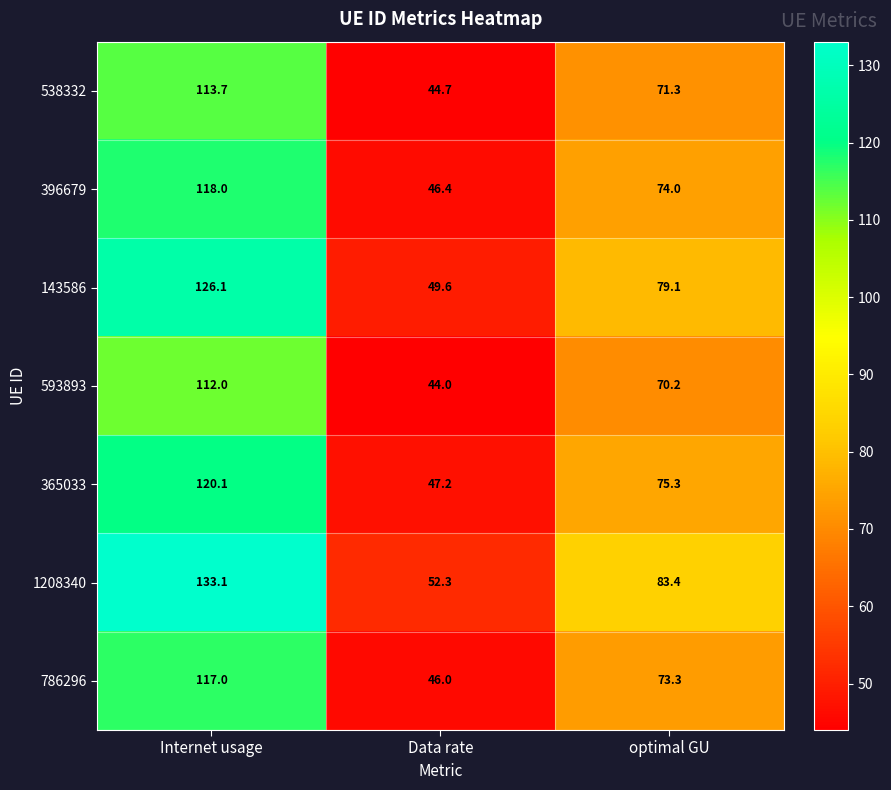

Is it true that 396679 equals 46.4 at Data rate?

True